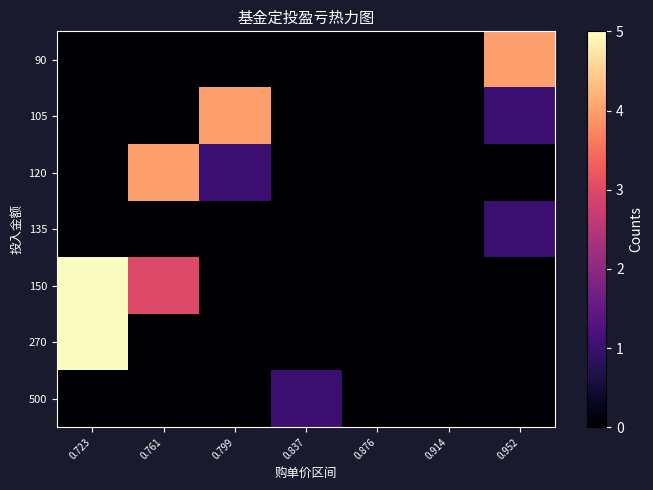

Reading right to left, transcribe all the data shown in this chart.

90: 0.952=4	0.914=0	0.876=0	0.837=0	0.799=0	0.761=0	0.723=0
105: 0.952=1	0.914=0	0.876=0	0.837=0	0.799=4	0.761=0	0.723=0
120: 0.952=0	0.914=0	0.876=0	0.837=0	0.799=1	0.761=4	0.723=0
135: 0.952=1	0.914=0	0.876=0	0.837=0	0.799=0	0.761=0	0.723=0
150: 0.952=0	0.914=0	0.876=0	0.837=0	0.799=0	0.761=3	0.723=11
270: 0.952=0	0.914=0	0.876=0	0.837=0	0.799=0	0.761=0	0.723=5
500: 0.952=0	0.914=0	0.876=0	0.837=1	0.799=0	0.761=0	0.723=0